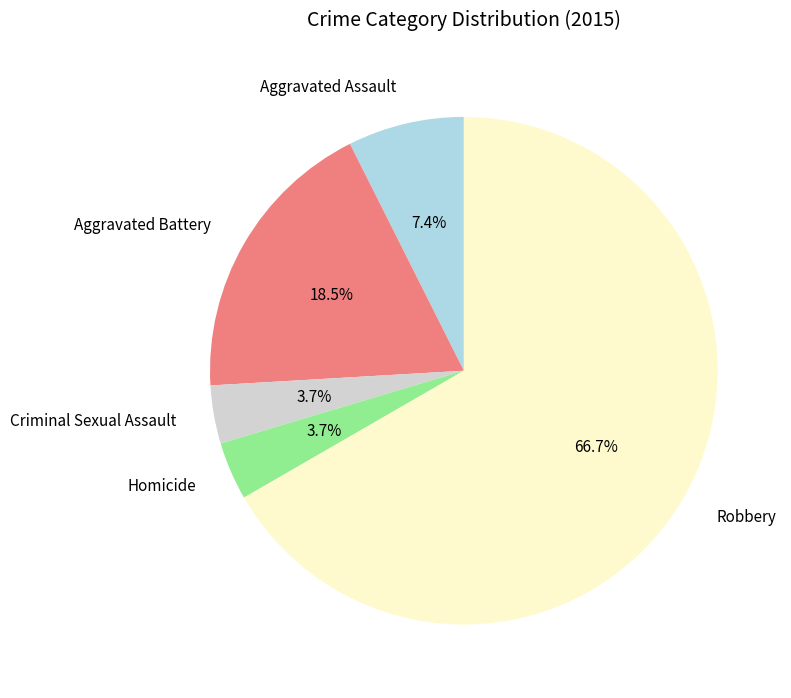

True or false: Robbery accounts for 56% of the total.

False